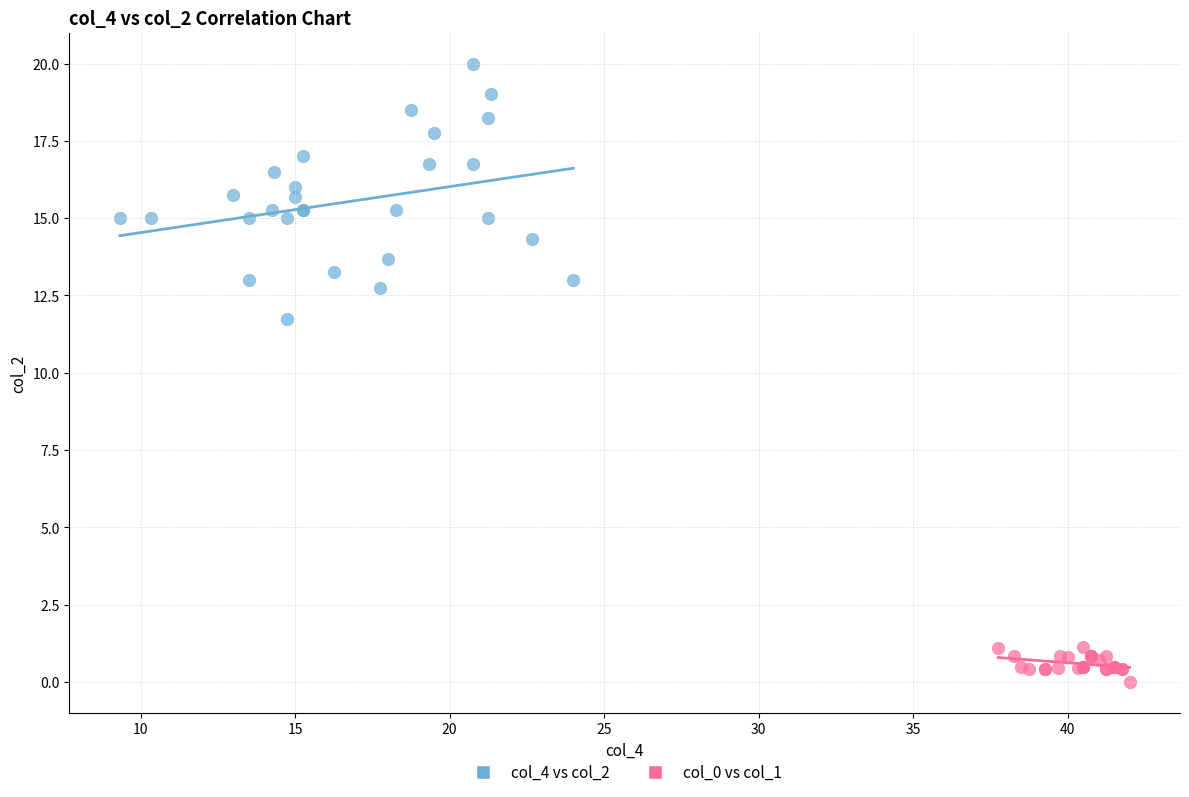

Which series contains the highest Y value?

col_4 vs col_2